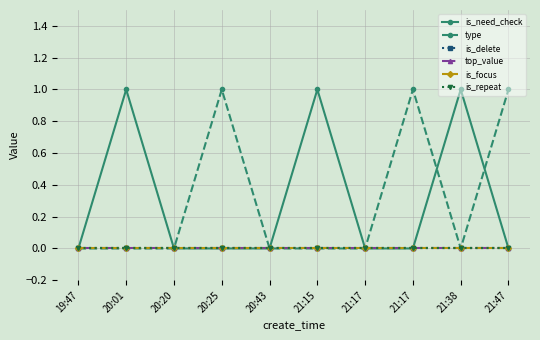

True or false: type has a value of 0 at 20:20.

True